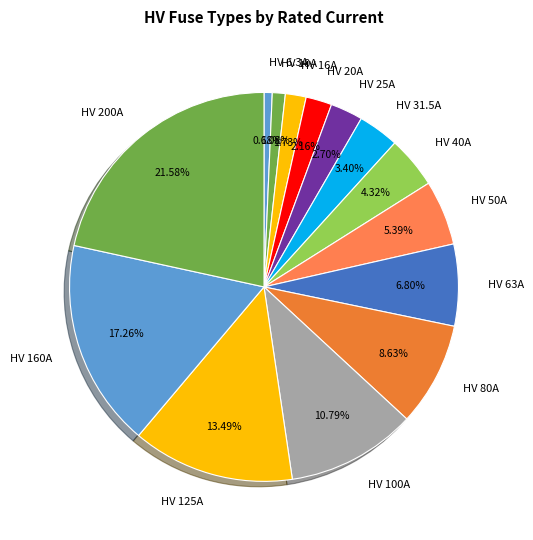

How many segments does this pie chart have?

14